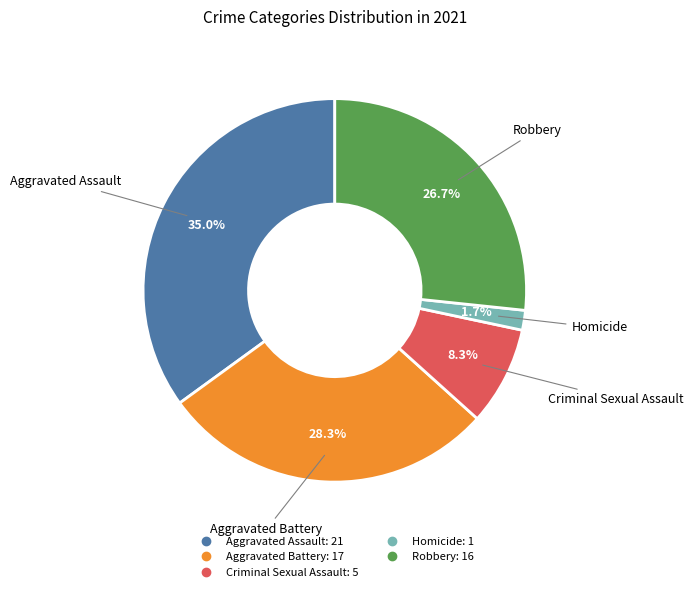

Is it true that Homicide is 2% of the pie?

True